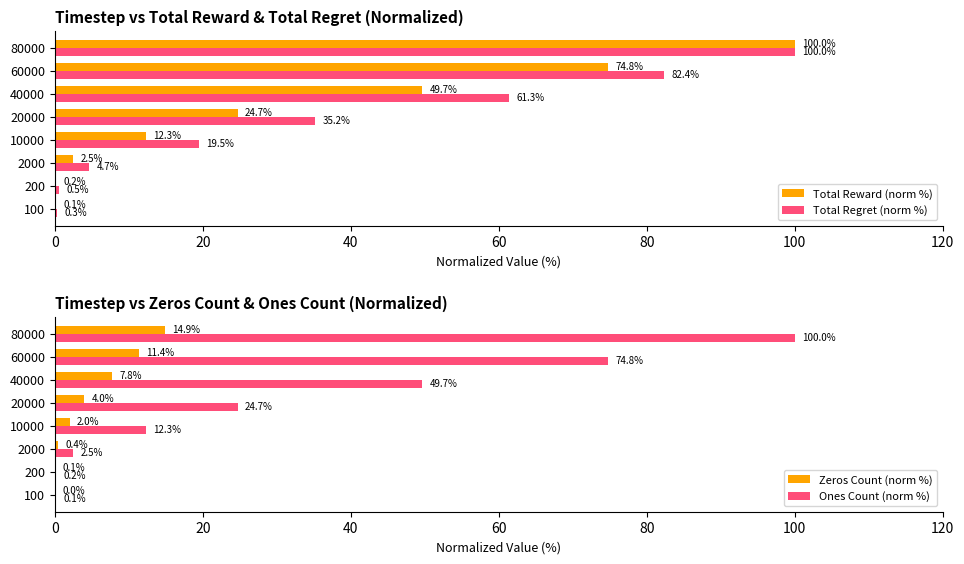

How many groups of bars are there?

8